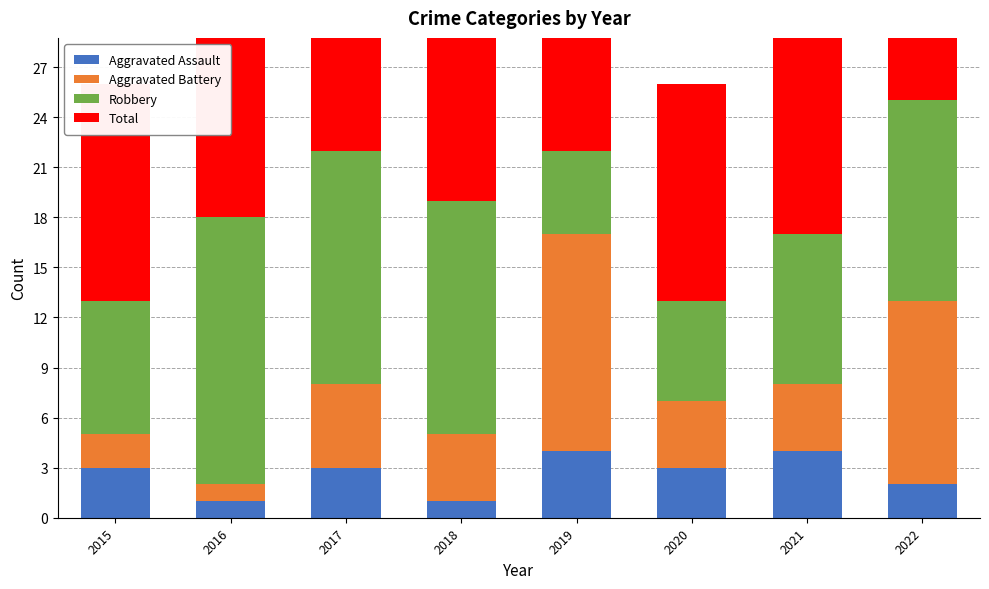

Which category has the highest value across all series?

2022